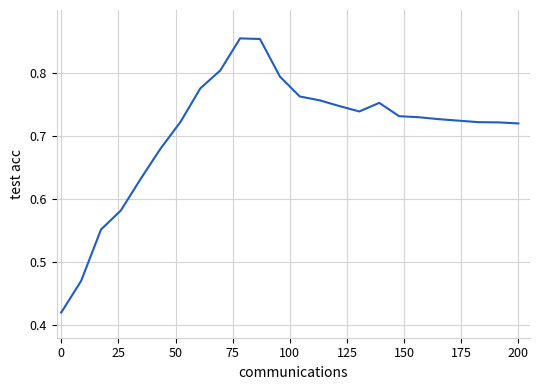

How many lines are shown in the chart?

1